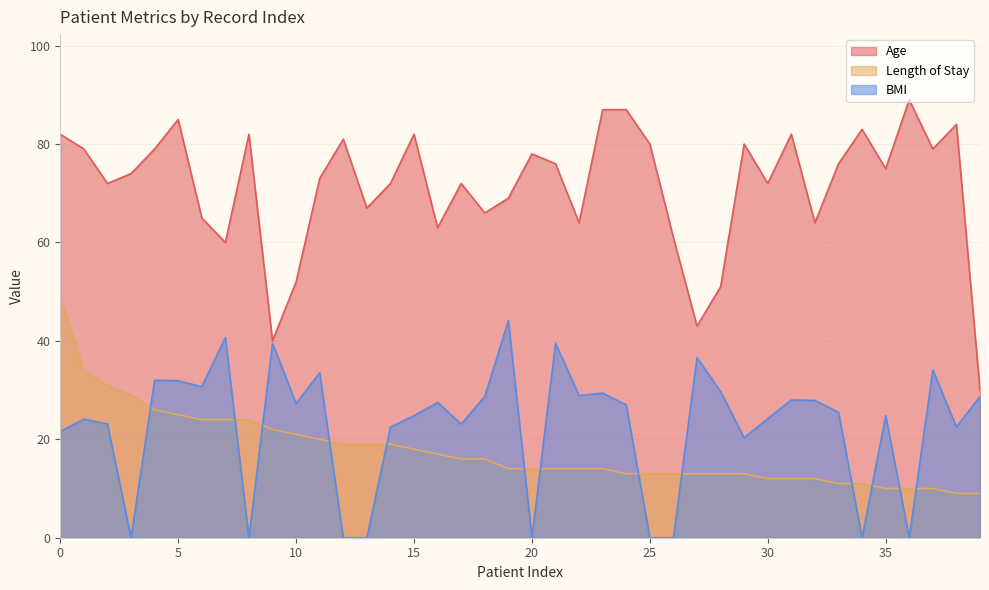

The BMI series shows 41.8 at 31. True or false?

False